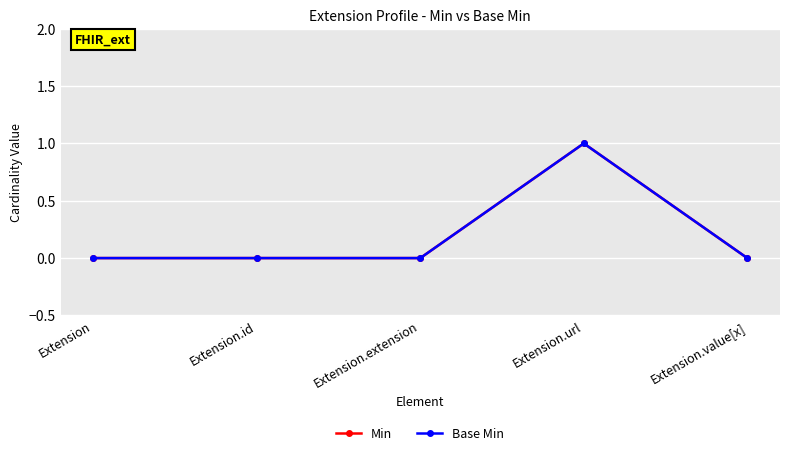

Is the value of Base Min at Extension.url greater than the value of Min at Extension.url?

No